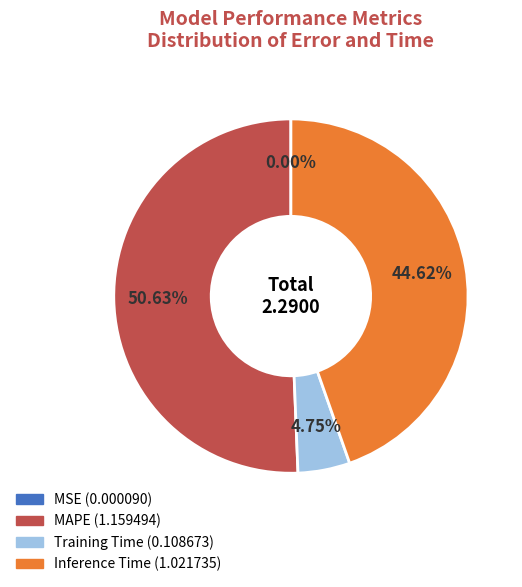

Is there any slice that represents more than half of the pie?

Yes